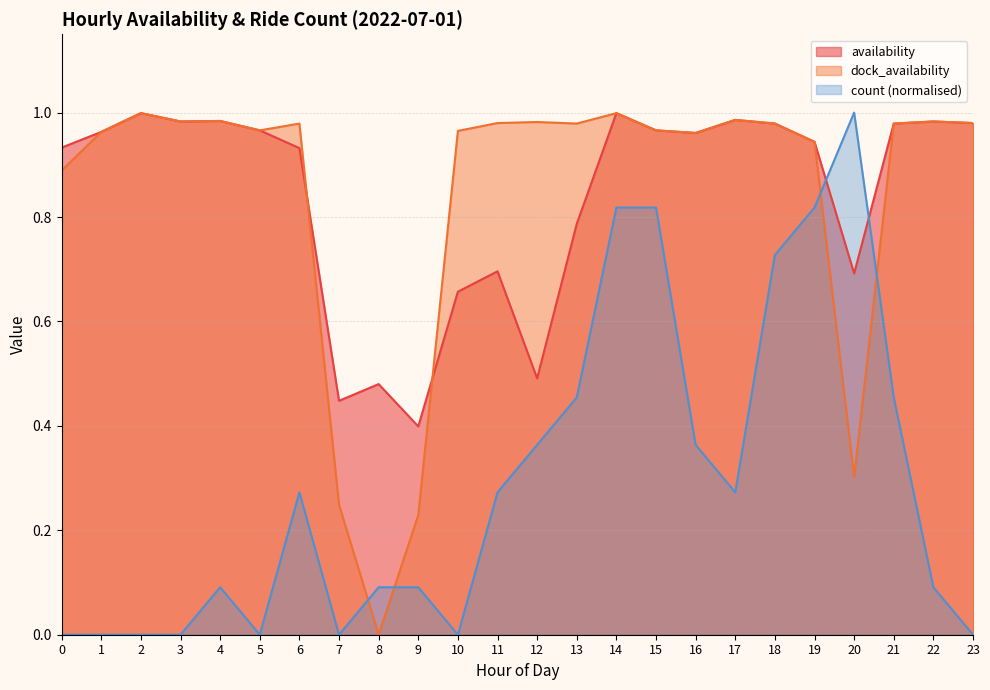

What is the maximum value for availability?

1.0